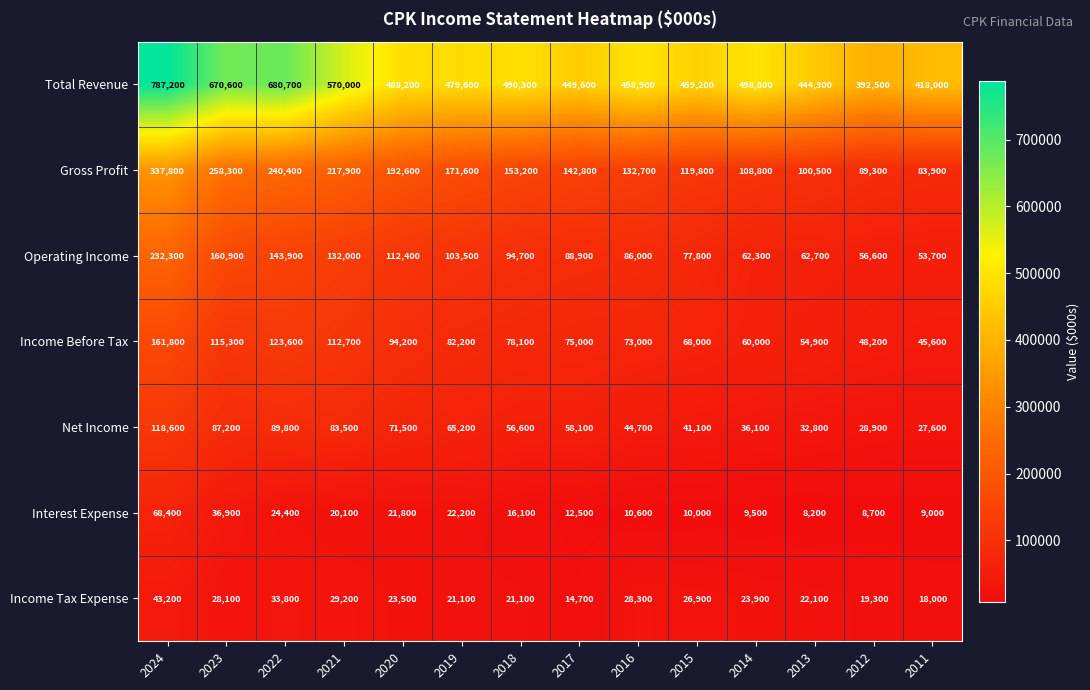

At which label does Net Income reach its minimum?

2011